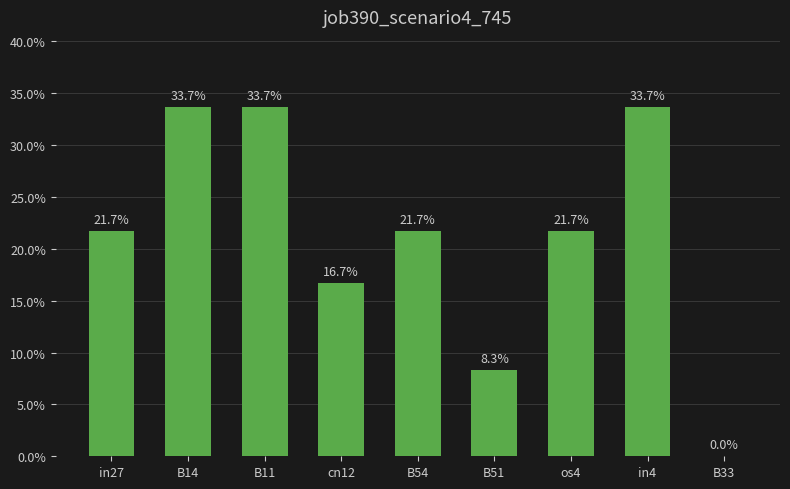

Are the bars horizontal?

No